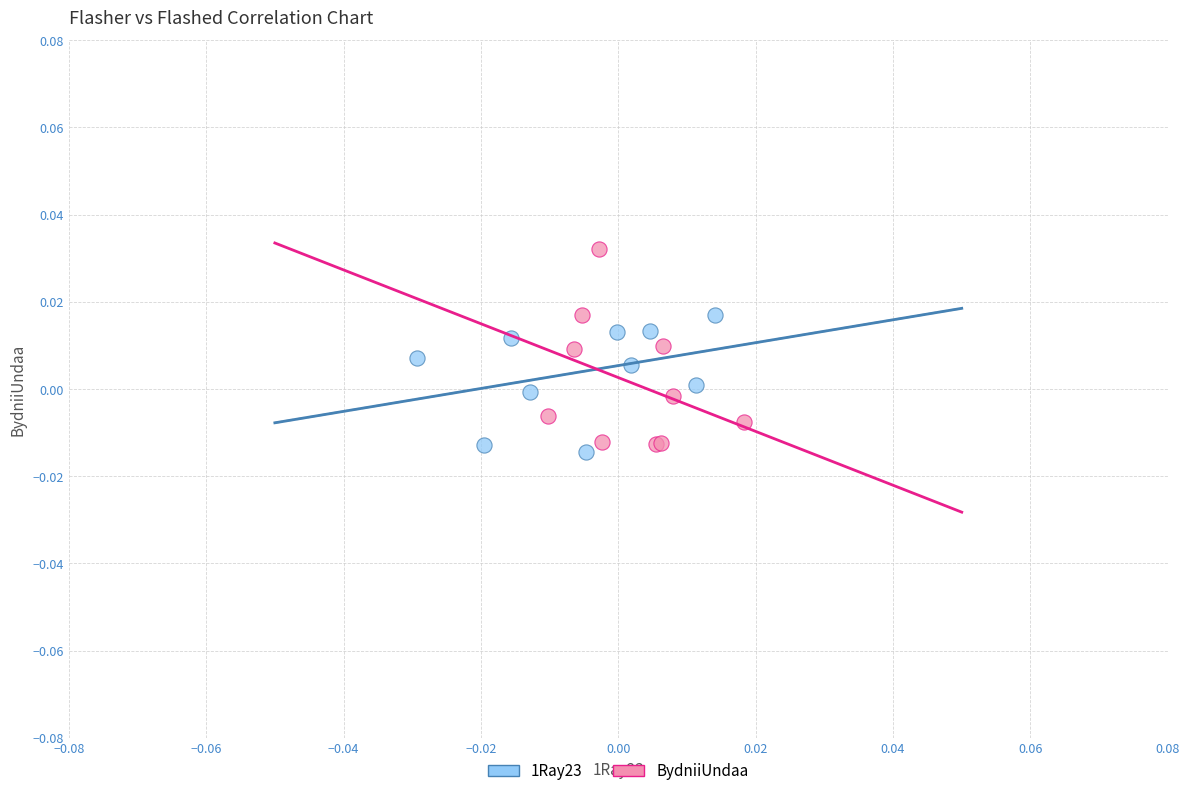

Which series has the widest spread of Y values?

BydniiUndaa